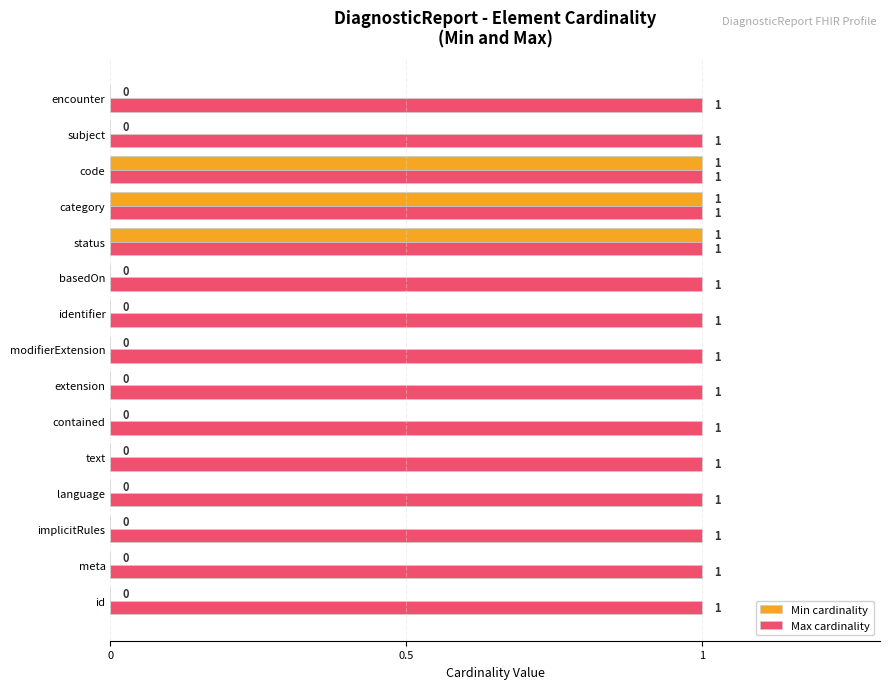

True or false: Max cardinality has a value of 1 at subject.

True